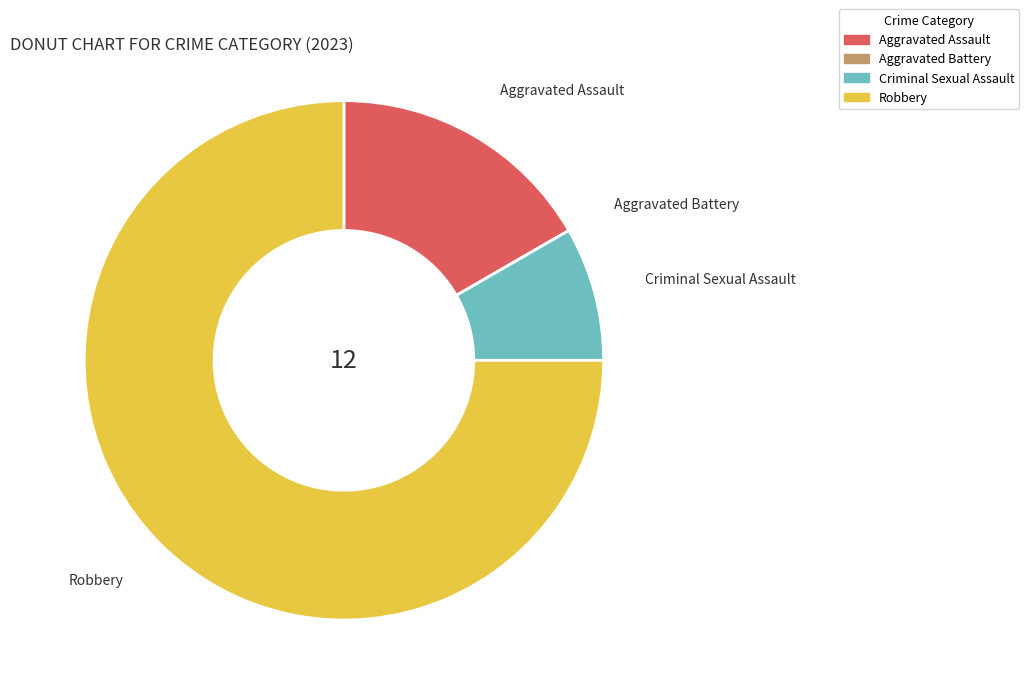

Is there a majority slice in this chart?

Yes